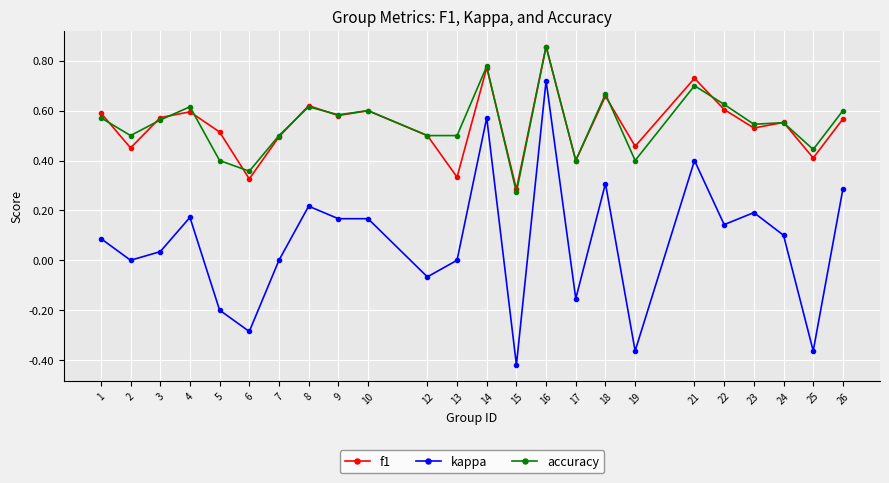

Where is the first local minimum for kappa?

2